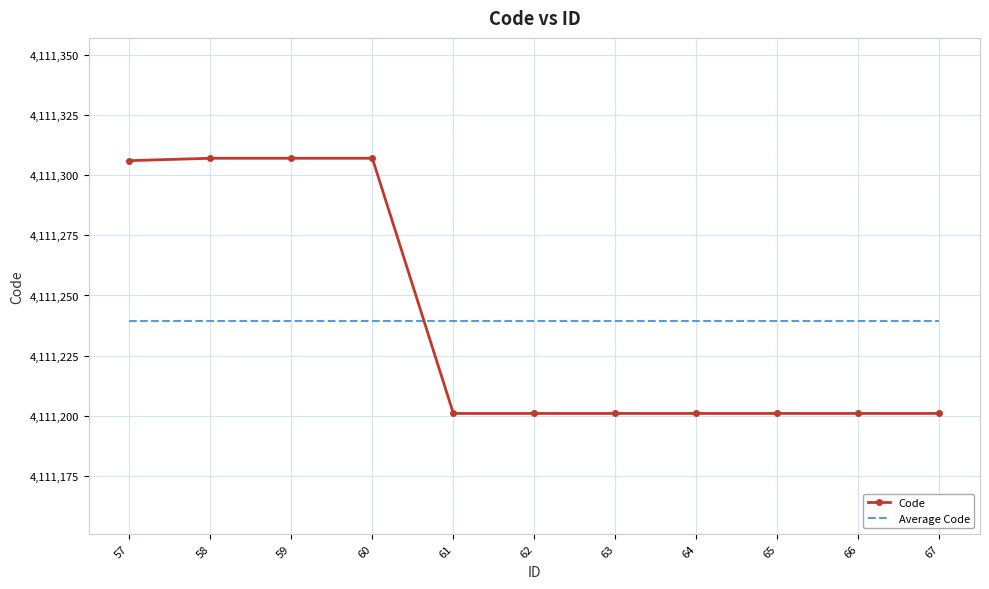

At 62, list the series in order from largest to smallest.

Average Code, Code